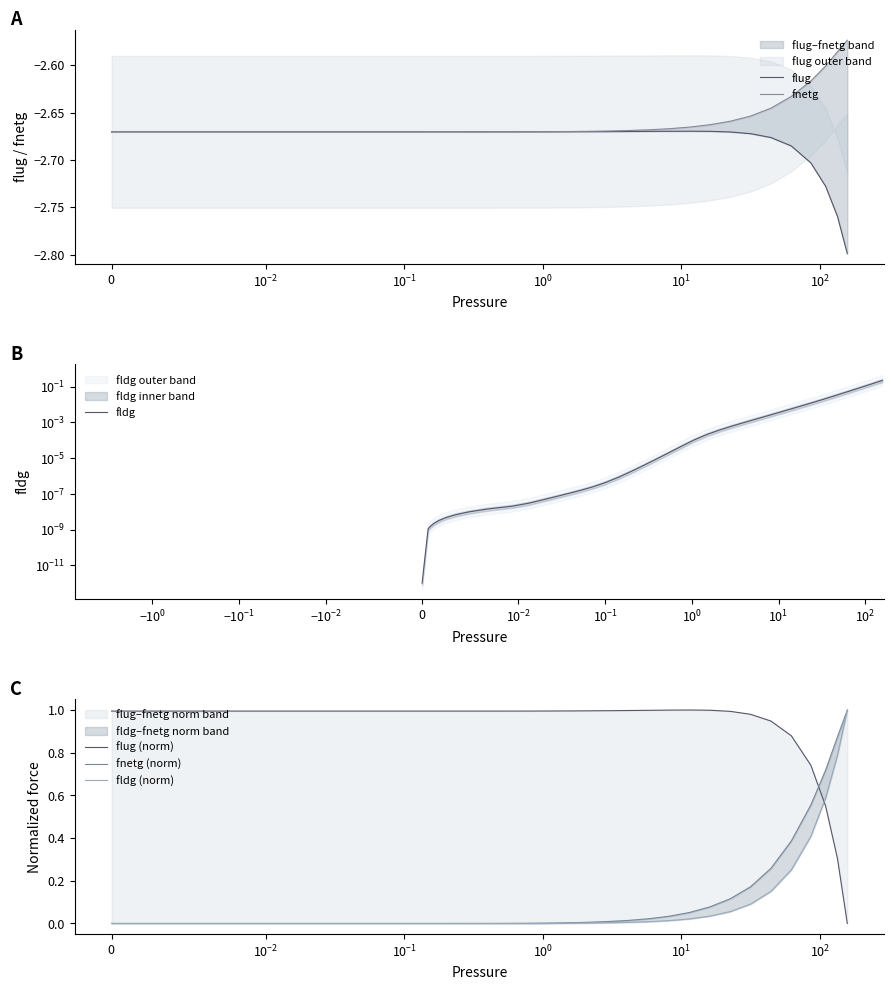

Reading right to left, list all the values displayed in this chart.

flug: -2.8	-2.8	-2.7	-2.7	-2.7	-2.7	-2.7	-2.7	-2.7	-2.7	-2.7	-2.7	-2.7	-2.7	-2.7	-2.7	-2.7	-2.7	-2.7	-2.7	-2.7	-2.7	-2.7	-2.7	-2.7	-2.7	-2.7	-2.7	-2.7	-2.7	-2.7	-2.7	-2.7	-2.7	-2.7	-2.7	-2.7	-2.7	-2.7	-2.7
fnetg: -2.6	-2.6	-2.6	-2.6	-2.6	-2.6	-2.7	-2.7	-2.7	-2.7	-2.7	-2.7	-2.7	-2.7	-2.7	-2.7	-2.7	-2.7	-2.7	-2.7	-2.7	-2.7	-2.7	-2.7	-2.7	-2.7	-2.7	-2.7	-2.7	-2.7	-2.7	-2.7	-2.7	-2.7	-2.7	-2.7	-2.7	-2.7	-2.7	-2.7
fldg: 0.2	0.2	0.1	0.1	0.1	0.0	0.0	0.0	0.0	0.0	0.0	0.0	0.0	0.0	0.0	0.0	0.0	0.0	0.0	0.0	0.0	0.0	0.0	0.0	0.0	0.0	0.0	0.0	0.0	0.0	0.0	0.0	0.0	0.0	0.0	0.0	0.0	0.0	0.0	0.0
flug (norm): 0.0	0.3	0.6	0.7	0.9	0.9	1.0	1.0	1.0	1.0	1.0	1.0	1.0	1.0	1.0	1.0	1.0	1.0	1.0	1.0	1.0	1.0	1.0	1.0	1.0	1.0	1.0	1.0	1.0	1.0	1.0	1.0	1.0	1.0	1.0	1.0	1.0	1.0	1.0	1.0
fnetg (norm): 1.0	0.9	0.7	0.6	0.4	0.3	0.2	0.1	0.1	0.1	0.0	0.0	0.0	0.0	0.0	0.0	0.0	0.0	0.0	0.0	0.0	0.0	0.0	0.0	0.0	0.0	0.0	0.0	0.0	0.0	0.0	0.0	0.0	0.0	0.0	0.0	0.0	0.0	0.0	0.0
fldg (norm): 1.0	0.8	0.6	0.4	0.3	0.2	0.1	0.1	0.0	0.0	0.0	0.0	0.0	0.0	0.0	0.0	0.0	0.0	0.0	0.0	0.0	0.0	0.0	0.0	0.0	0.0	0.0	0.0	0.0	0.0	0.0	0.0	0.0	0.0	0.0	0.0	0.0	0.0	0.0	0.0